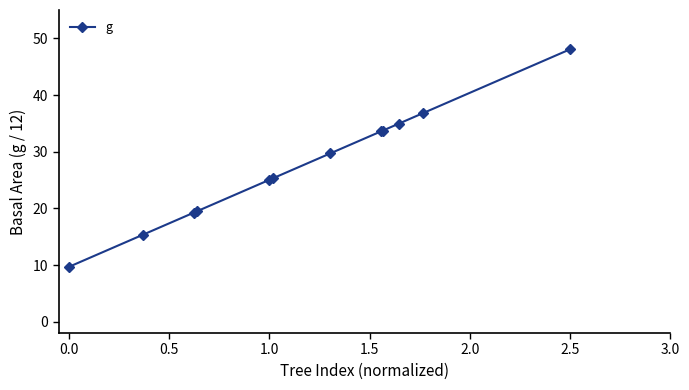

What is the difference between the maximum and minimum values?

38.4